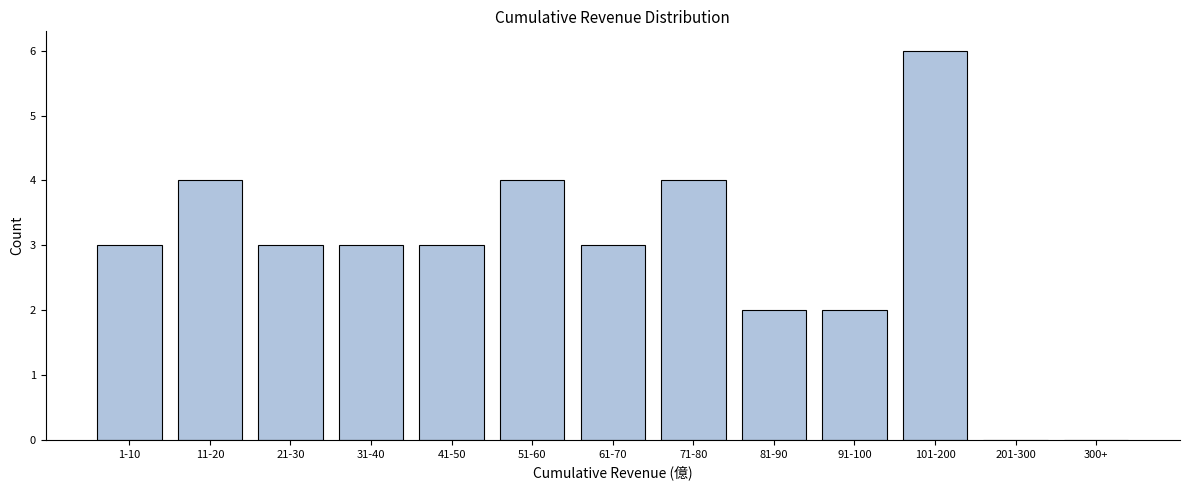

Reading right to left, extract all data points from this chart.

300+=0	201-300=0	101-200=6	91-100=2	81-90=2	71-80=4	61-70=3	51-60=4	41-50=3	31-40=3	21-30=3	11-20=4	1-10=3